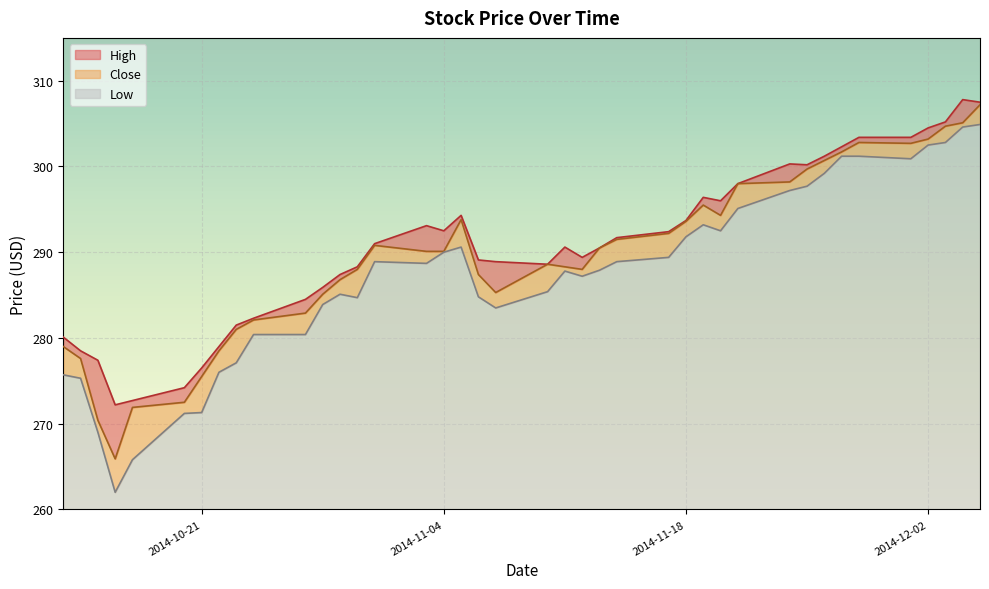

What value does the Low series have at 2014-11-28?

301.2